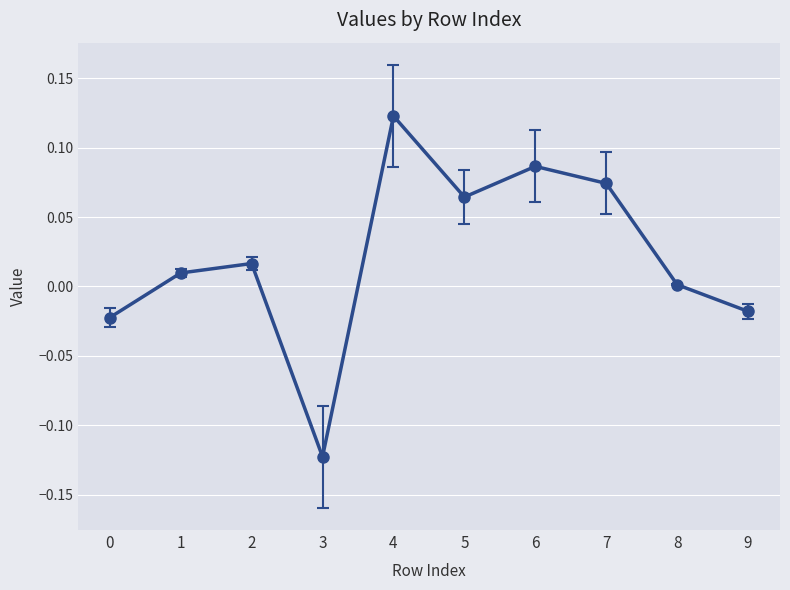

Is this an area chart (filled region under the line)?

No